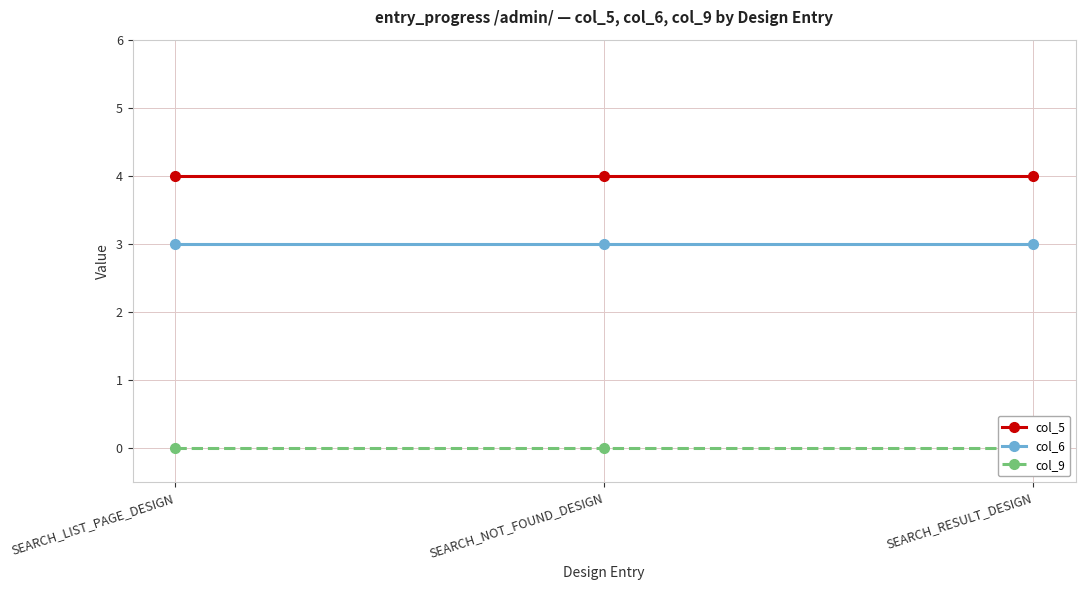

Which series changed the most between SEARCH_LIST_PAGE_DESIGN and SEARCH_NOT_FOUND_DESIGN?

col_5